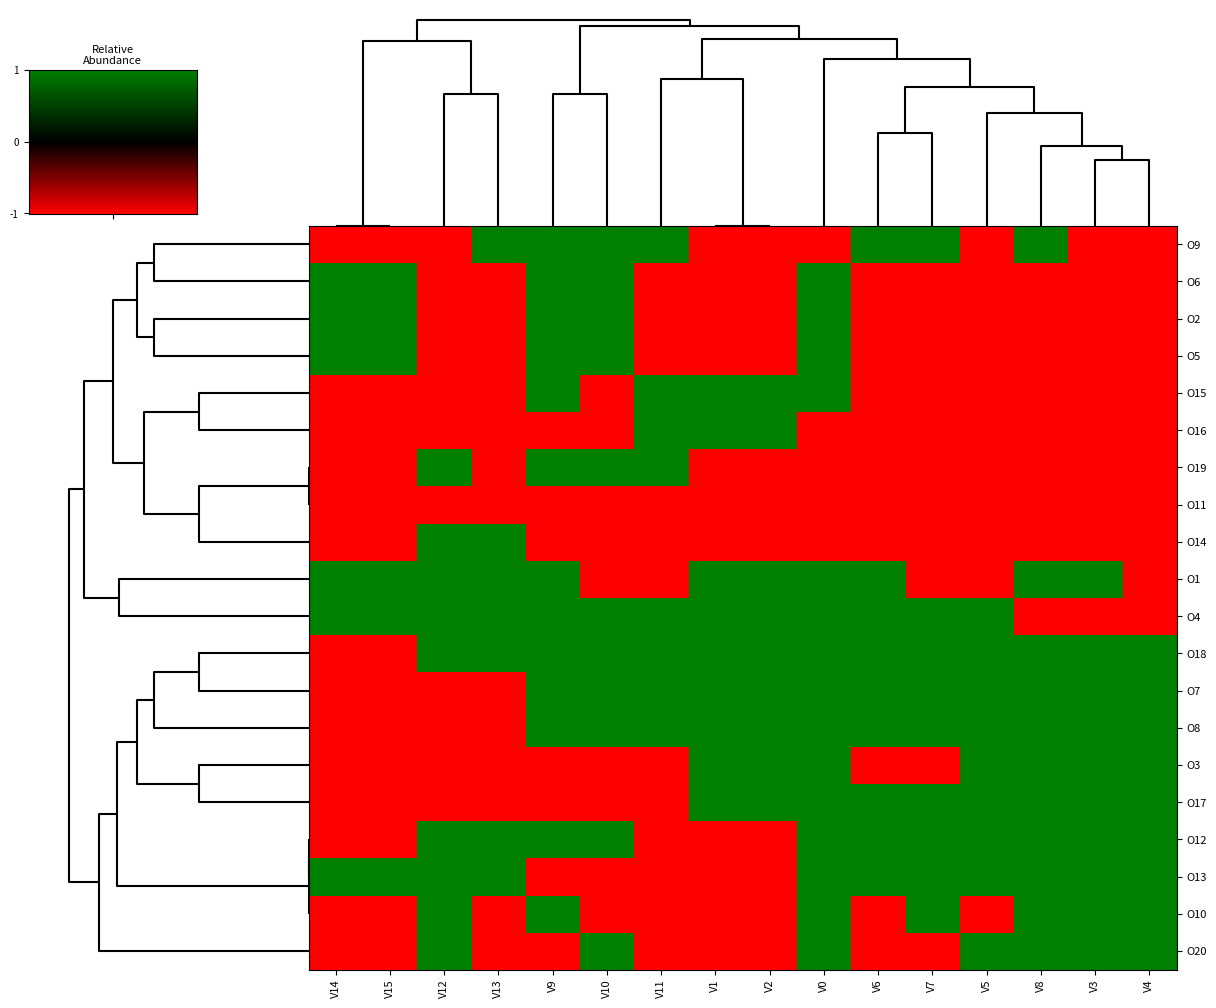

Reading left to right, what are all the values shown in this chart?

O9: V14=-1	V15=-1	V12=-1	V13=1	V9=1	V10=1	V11=1	V1=-1	V2=-1	V0=-1	V6=1	V7=1	V5=-1	V8=1	V3=-1	V4=-1
O6: V14=1	V15=1	V12=-1	V13=-1	V9=1	V10=1	V11=-1	V1=-1	V2=-1	V0=1	V6=-1	V7=-1	V5=-1	V8=-1	V3=-1	V4=-1
O2: V14=1	V15=1	V12=-1	V13=-1	V9=1	V10=1	V11=-1	V1=-1	V2=-1	V0=1	V6=-1	V7=-1	V5=-1	V8=-1	V3=-1	V4=-1
O5: V14=1	V15=1	V12=-1	V13=-1	V9=1	V10=1	V11=-1	V1=-1	V2=-1	V0=1	V6=-1	V7=-1	V5=-1	V8=-1	V3=-1	V4=-1
O15: V14=-1	V15=-1	V12=-1	V13=-1	V9=1	V10=-1	V11=1	V1=1	V2=1	V0=1	V6=-1	V7=-1	V5=-1	V8=-1	V3=-1	V4=-1
O16: V14=-1	V15=-1	V12=-1	V13=-1	V9=-1	V10=-1	V11=1	V1=1	V2=1	V0=-1	V6=-1	V7=-1	V5=-1	V8=-1	V3=-1	V4=-1
O19: V14=-1	V15=-1	V12=1	V13=-1	V9=1	V10=1	V11=1	V1=-1	V2=-1	V0=-1	V6=-1	V7=-1	V5=-1	V8=-1	V3=-1	V4=-1
O11: V14=-1	V15=-1	V12=-1	V13=-1	V9=-1	V10=-1	V11=-1	V1=-1	V2=-1	V0=-1	V6=-1	V7=-1	V5=-1	V8=-1	V3=-1	V4=-1
O14: V14=-1	V15=-1	V12=1	V13=1	V9=-1	V10=-1	V11=-1	V1=-1	V2=-1	V0=-1	V6=-1	V7=-1	V5=-1	V8=-1	V3=-1	V4=-1
O1: V14=1	V15=1	V12=1	V13=1	V9=1	V10=-1	V11=-1	V1=1	V2=1	V0=1	V6=1	V7=-1	V5=-1	V8=1	V3=1	V4=-1
O4: V14=1	V15=1	V12=1	V13=1	V9=1	V10=1	V11=1	V1=1	V2=1	V0=1	V6=1	V7=1	V5=1	V8=-1	V3=-1	V4=-1
O18: V14=-1	V15=-1	V12=1	V13=1	V9=1	V10=1	V11=1	V1=1	V2=1	V0=1	V6=1	V7=1	V5=1	V8=1	V3=1	V4=1
O7: V14=-1	V15=-1	V12=-1	V13=-1	V9=1	V10=1	V11=1	V1=1	V2=1	V0=1	V6=1	V7=1	V5=1	V8=1	V3=1	V4=1
O8: V14=-1	V15=-1	V12=-1	V13=-1	V9=1	V10=1	V11=1	V1=1	V2=1	V0=1	V6=1	V7=1	V5=1	V8=1	V3=1	V4=1
O3: V14=-1	V15=-1	V12=-1	V13=-1	V9=-1	V10=-1	V11=-1	V1=1	V2=1	V0=1	V6=-1	V7=-1	V5=1	V8=1	V3=1	V4=1
O17: V14=-1	V15=-1	V12=-1	V13=-1	V9=-1	V10=-1	V11=-1	V1=1	V2=1	V0=1	V6=1	V7=1	V5=1	V8=1	V3=1	V4=1
O12: V14=-1	V15=-1	V12=1	V13=1	V9=1	V10=1	V11=-1	V1=-1	V2=-1	V0=1	V6=1	V7=1	V5=1	V8=1	V3=1	V4=1
O13: V14=1	V15=1	V12=1	V13=1	V9=-1	V10=-1	V11=-1	V1=-1	V2=-1	V0=1	V6=1	V7=1	V5=1	V8=1	V3=1	V4=1
O10: V14=-1	V15=-1	V12=1	V13=-1	V9=1	V10=-1	V11=-1	V1=-1	V2=-1	V0=1	V6=-1	V7=1	V5=-1	V8=1	V3=1	V4=1
O20: V14=-1	V15=-1	V12=1	V13=-1	V9=-1	V10=1	V11=-1	V1=-1	V2=-1	V0=1	V6=-1	V7=-1	V5=1	V8=1	V3=1	V4=1